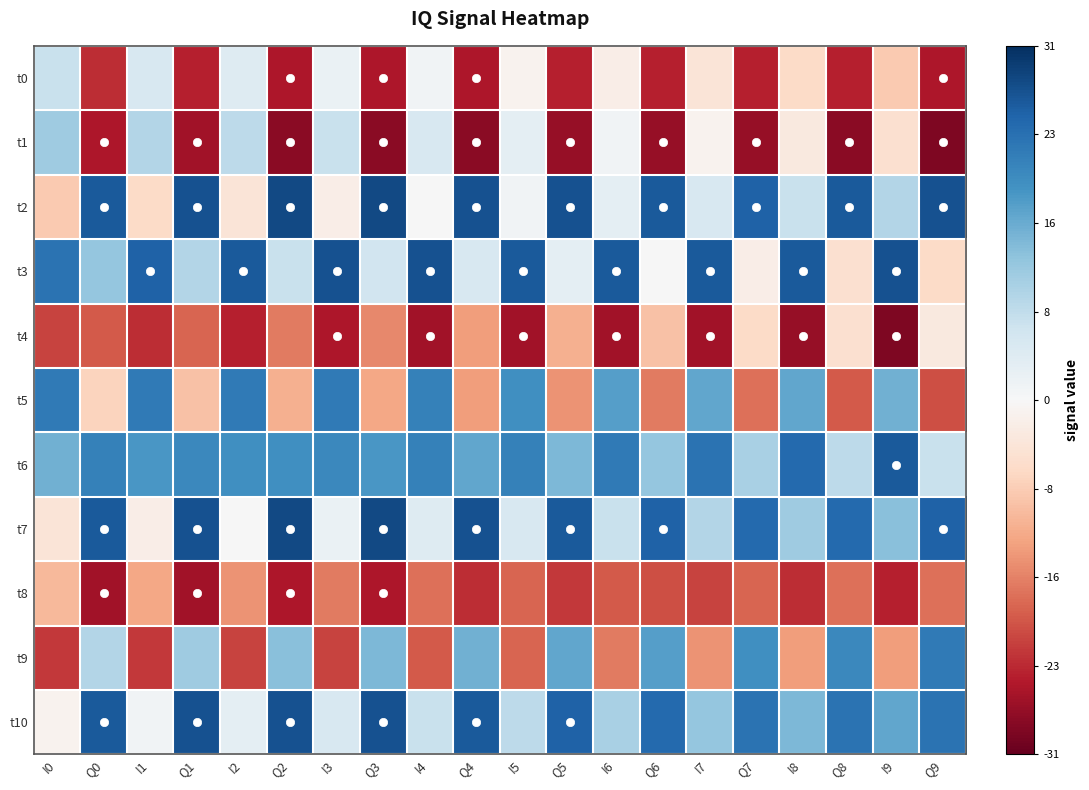

At which category does the chart reach its peak across all series?

Q2